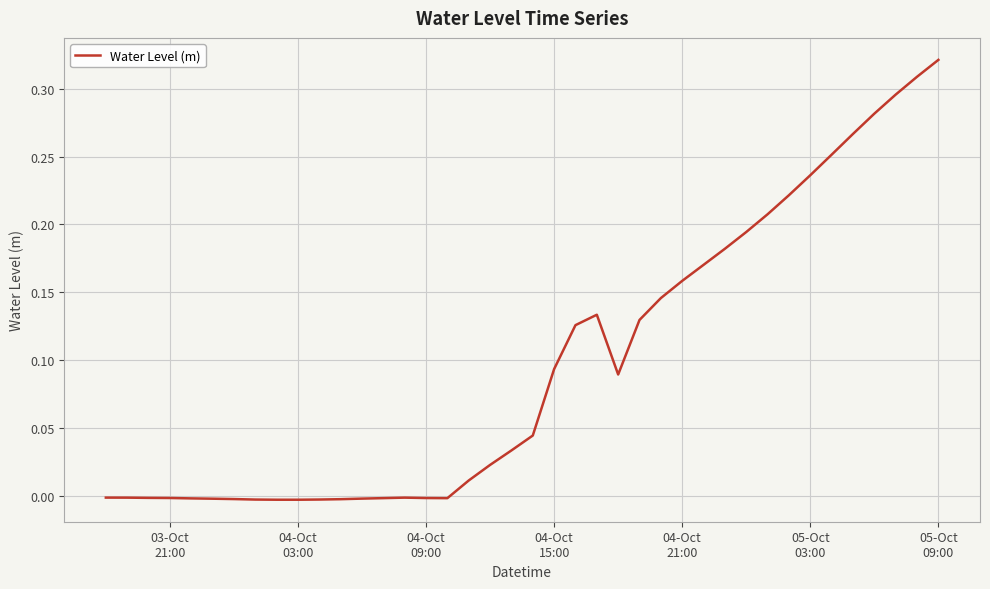

How many lines are shown in the chart?

1